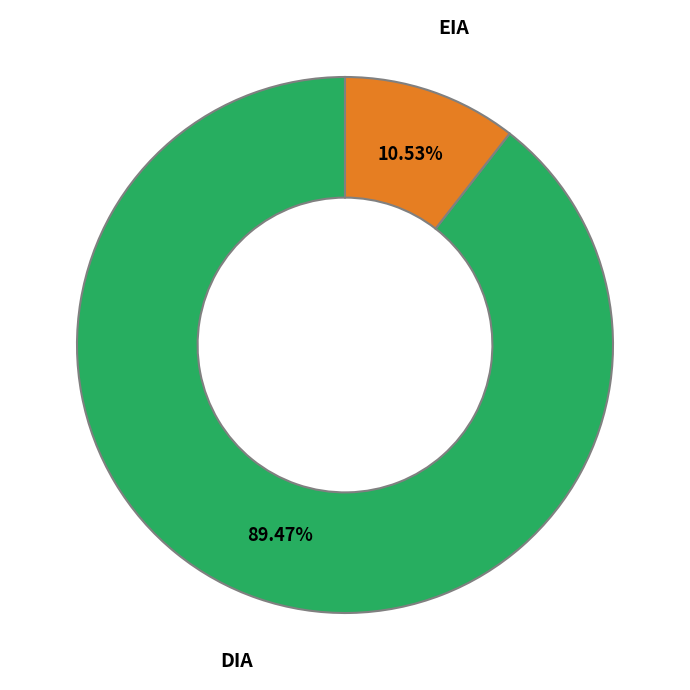

Is there any slice that represents more than half of the pie?

Yes